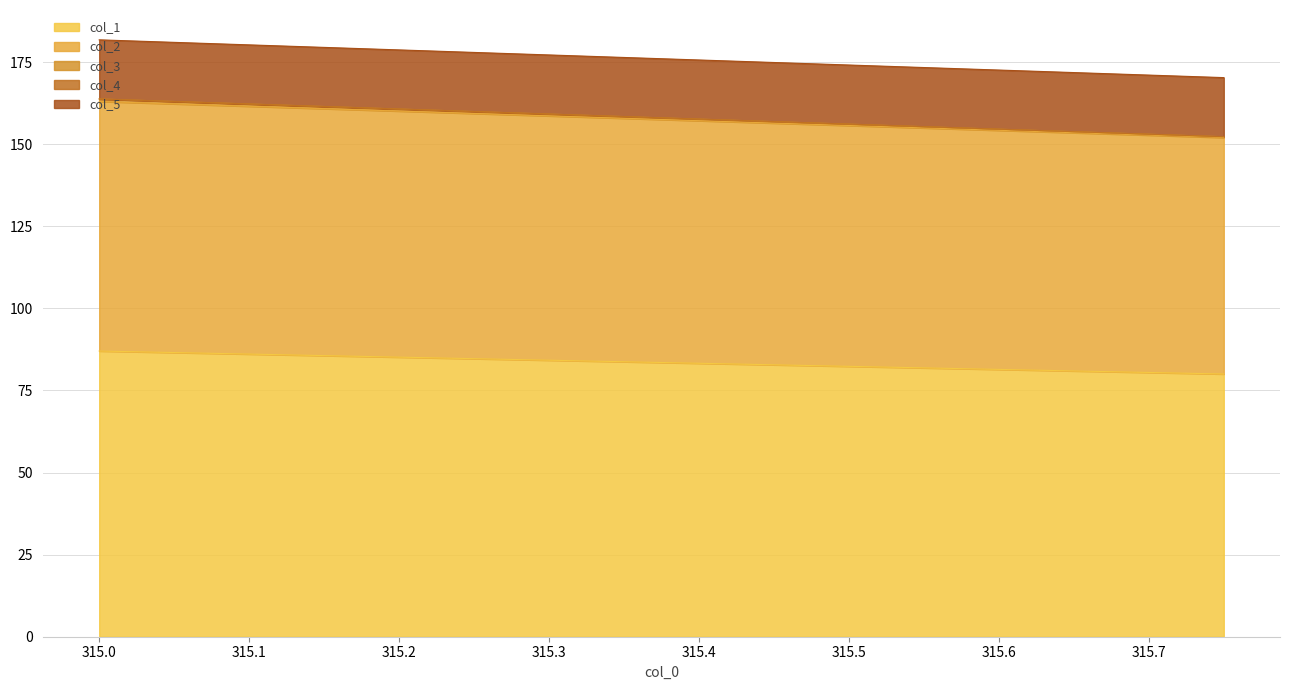

What is the sum of all col_3 values?

247.0